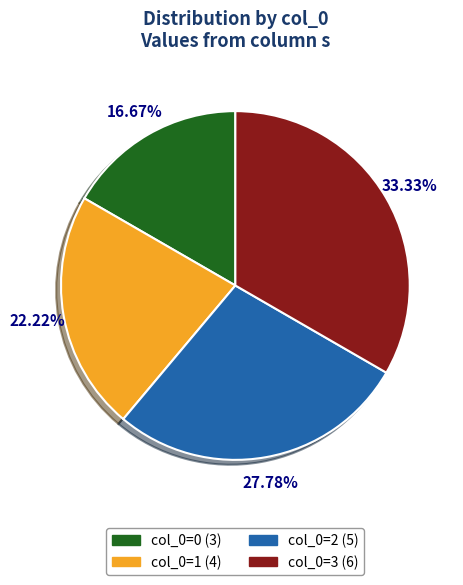

Is there any slice that represents more than half of the pie?

No